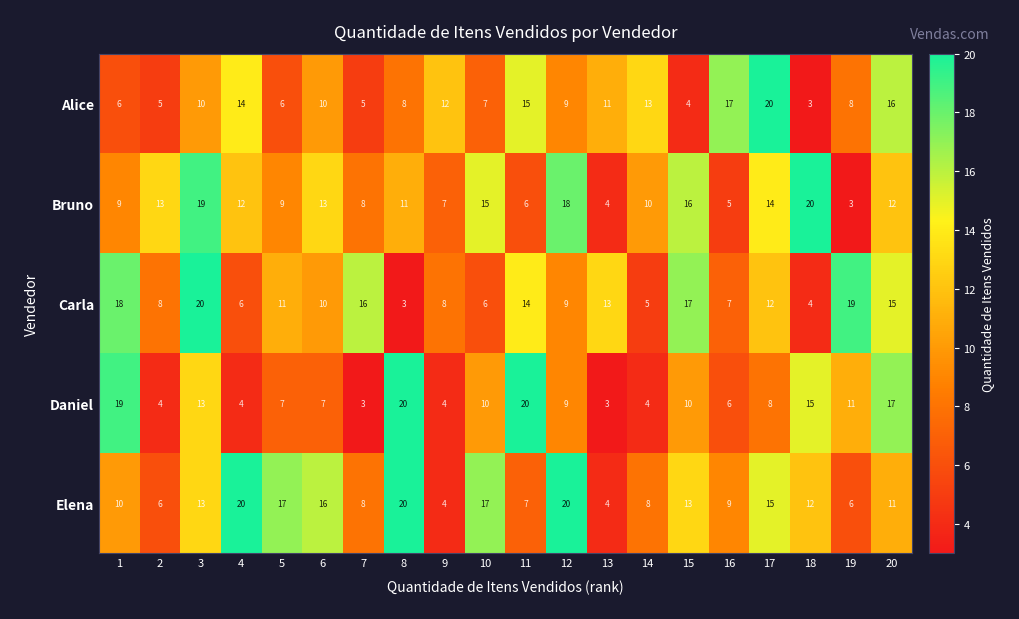

True or false: Carla has a value of 17 at 15.

True